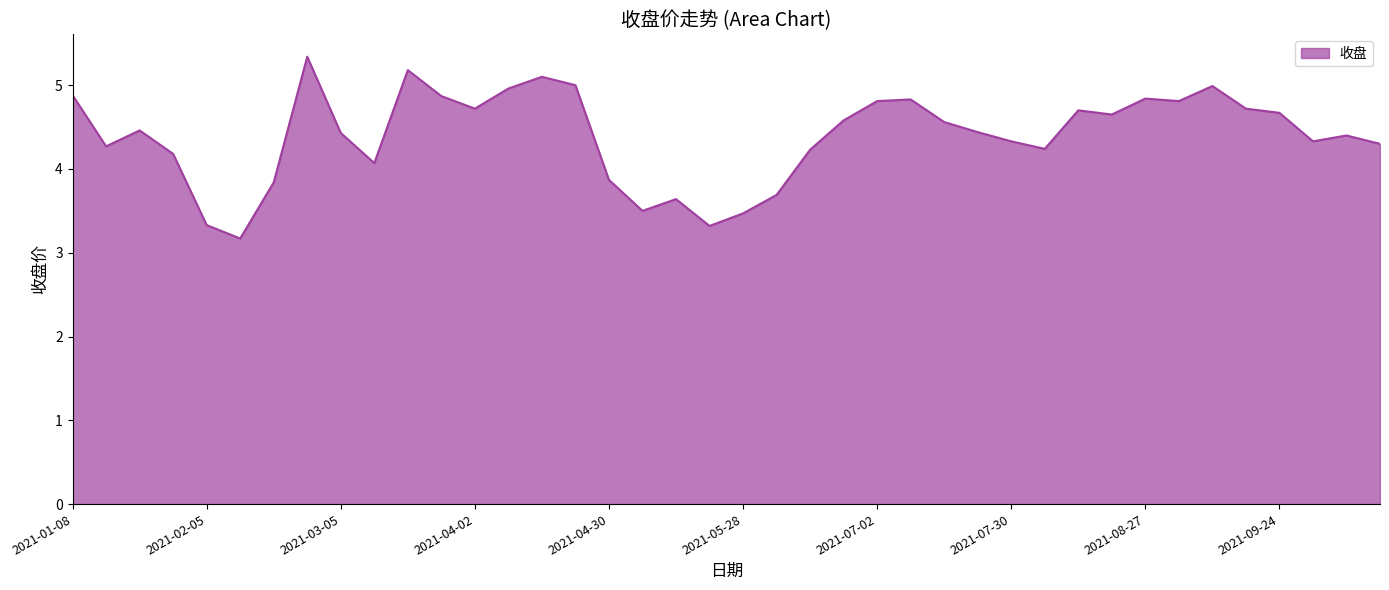

What is the difference between the maximum and minimum values?

2.2